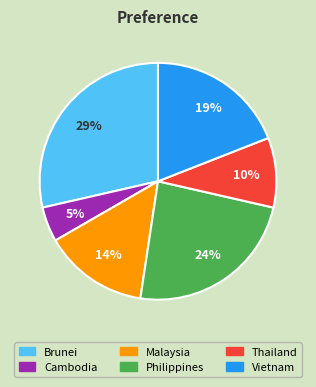

Between Philippines and Malaysia, which is larger?

Philippines